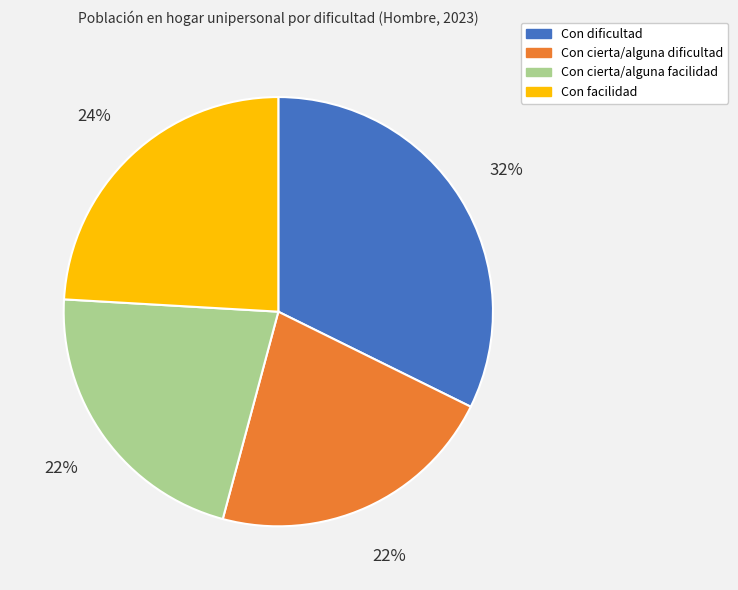

To the nearest percent, what is the average slice percentage?

25%